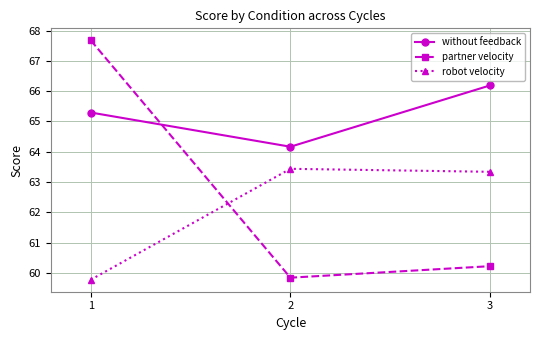

Which series has the largest total across all categories?

without feedback